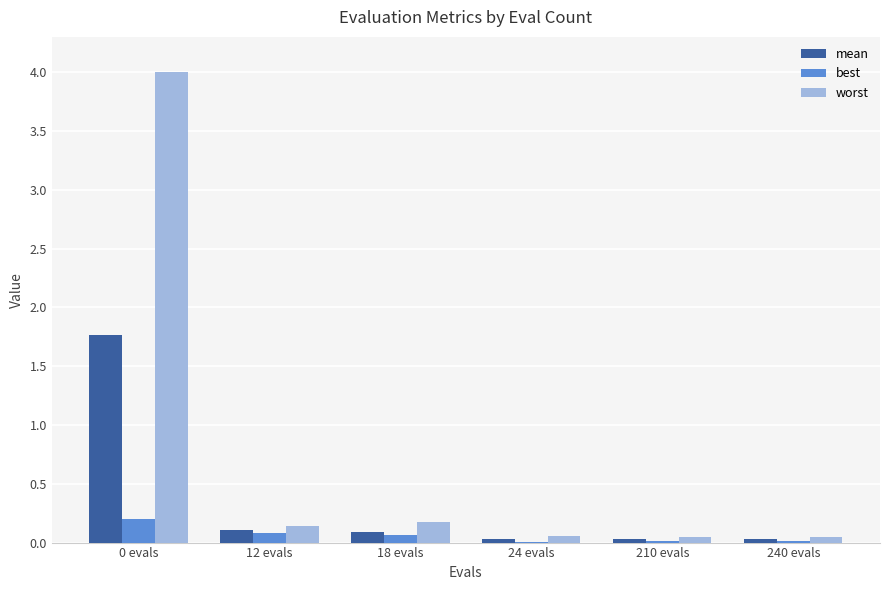

Which series has the largest total across all categories?

worst